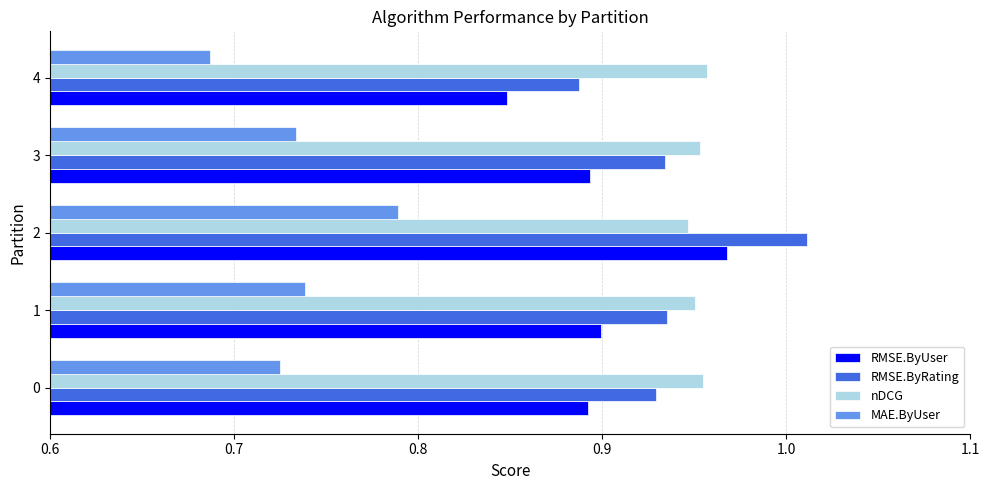

Which series has the widest spread of values?

RMSE.ByRating